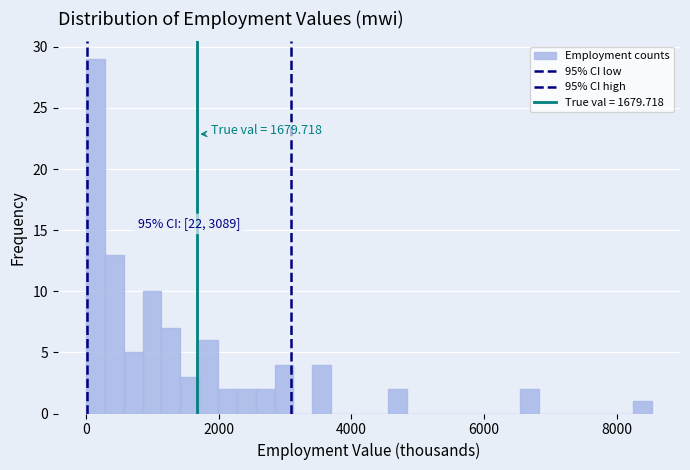

Read against the x-axis, roughly where is the centre of the tallest bar?

200